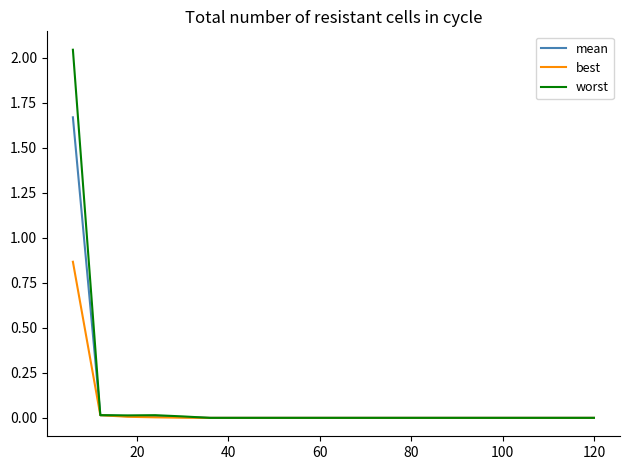

Does the chart have visible grid lines?

No